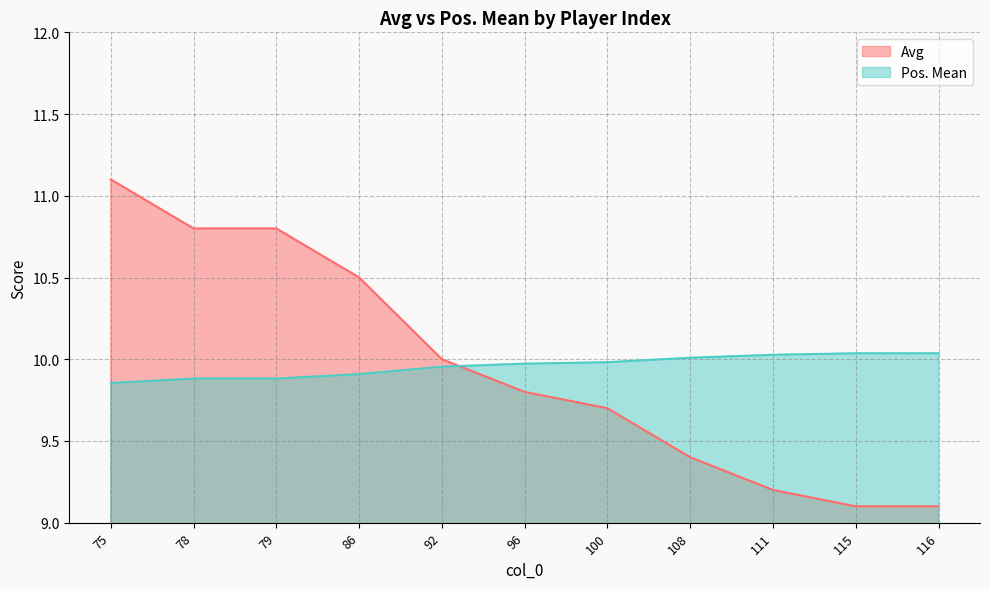

What is the value of the Pos. Mean point at the 3rd from the left?

9.9